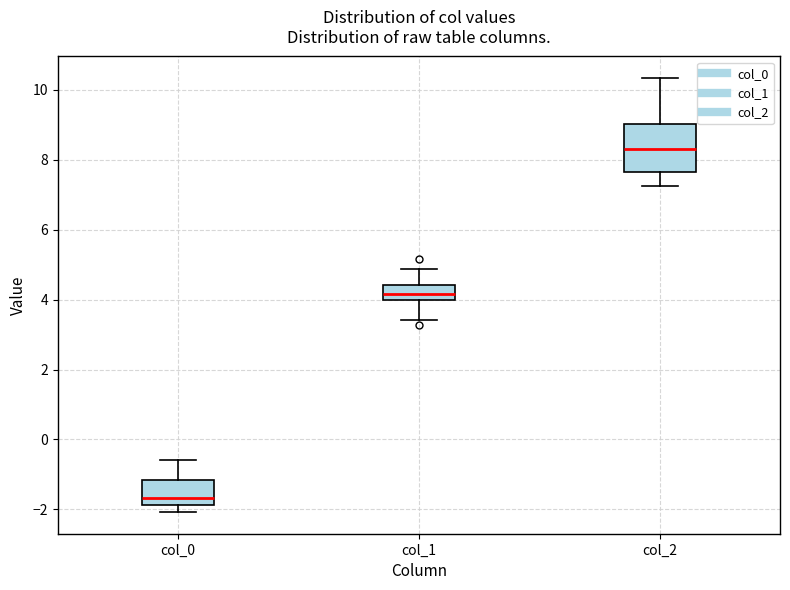

Where is the lower edge of the box for col_1 on the y-axis? The values are not printed on the chart, so give them approximately, as read against the axis.

4.0